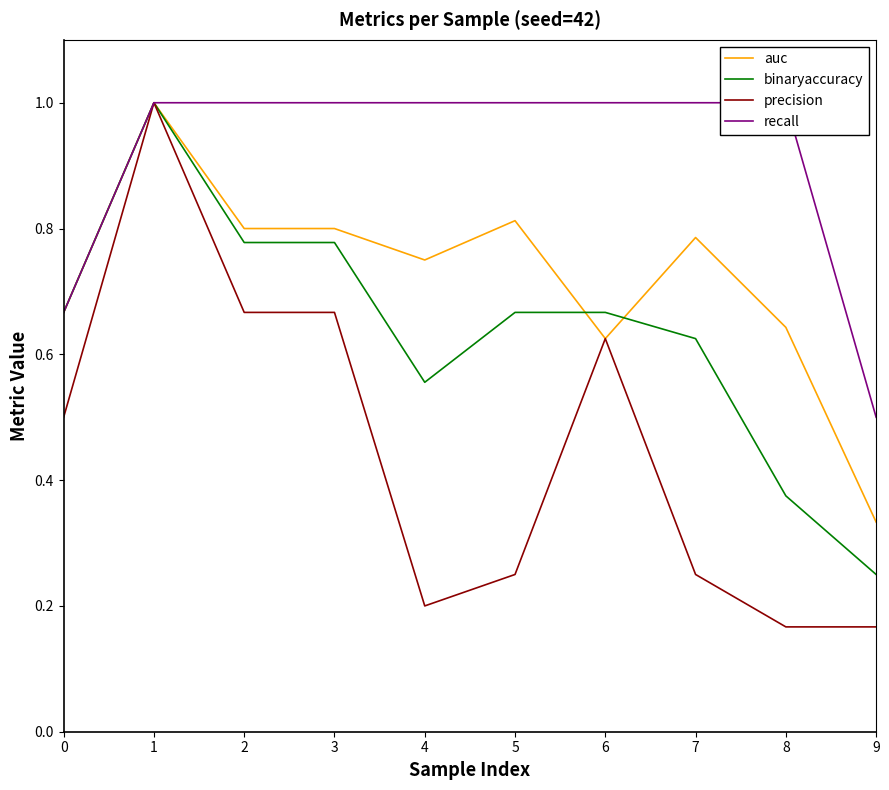

Does the chart display data point markers on the line(s)?

No